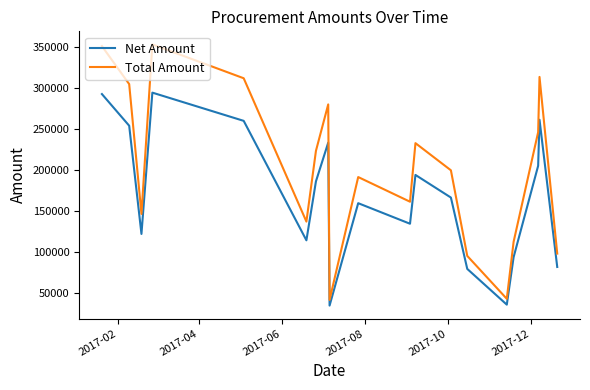

Which series has the largest range (max minus min)?

Total Amount